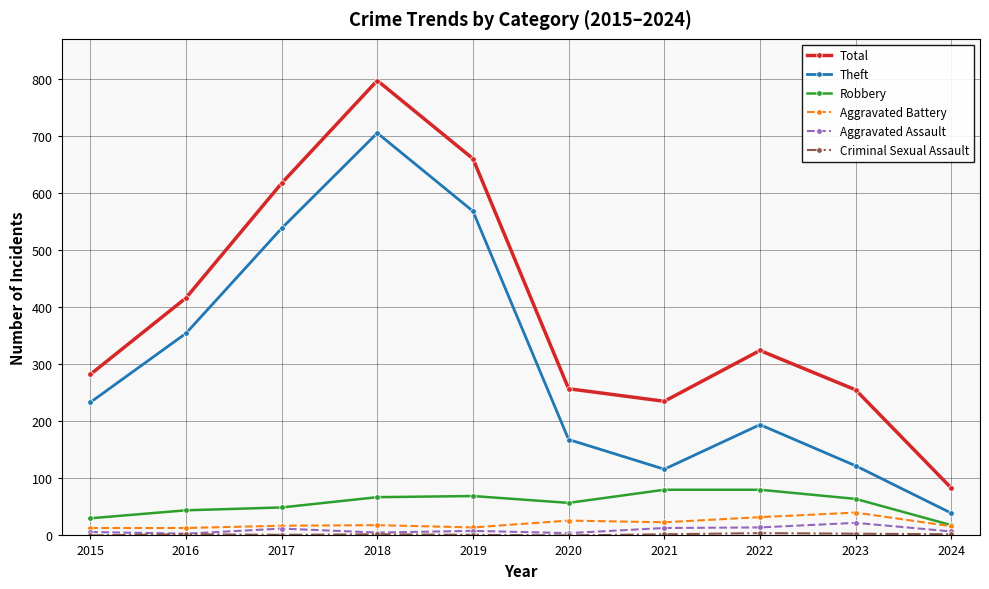

Which category has the lowest value in the Robbery series?

2024